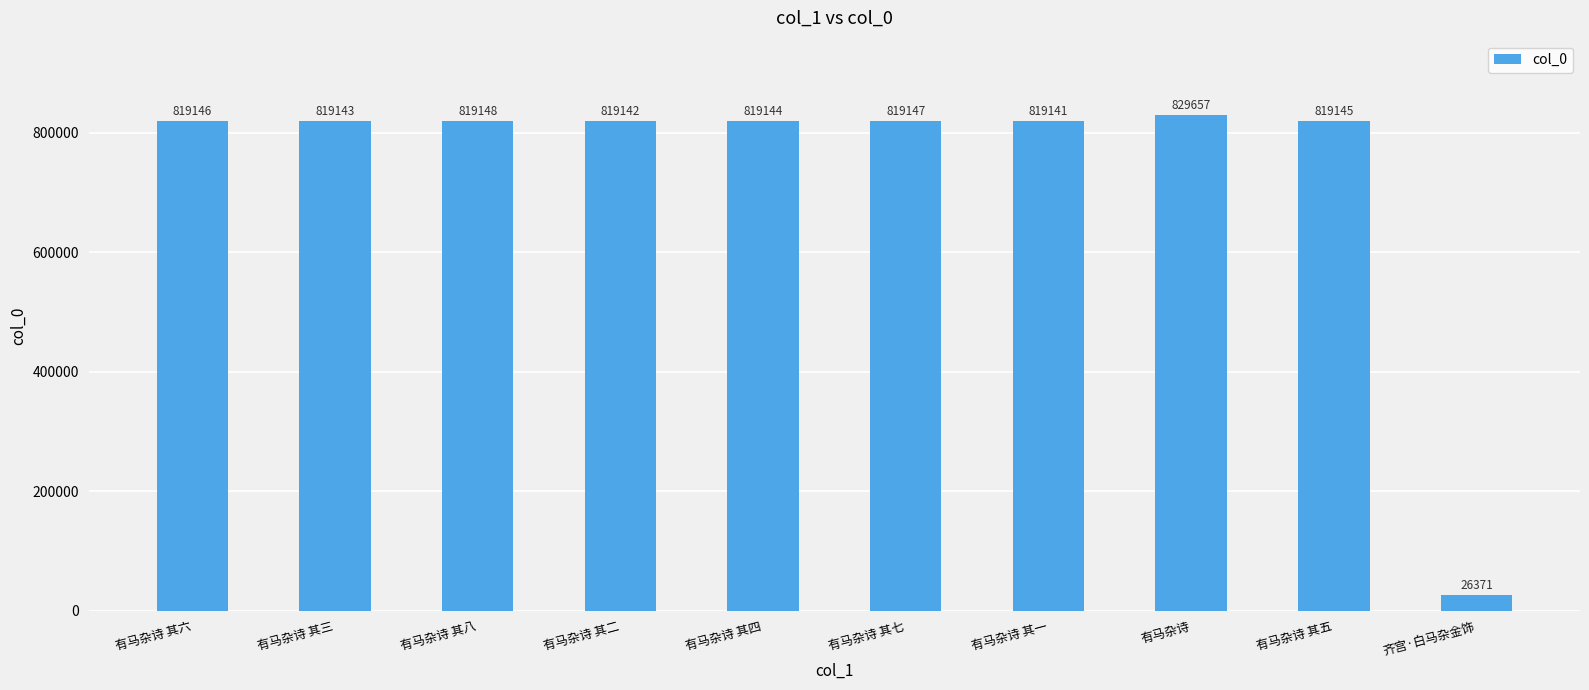

Reading left to right, list all the values displayed in this chart.

有马杂诗 其六=819146	有马杂诗 其三=819143	有马杂诗 其八=819148	有马杂诗 其二=819142	有马杂诗 其四=819144	有马杂诗 其七=819147	有马杂诗 其一=819141	有马杂诗=829657	有马杂诗 其五=819145	齐宫·白马杂金饰=26371